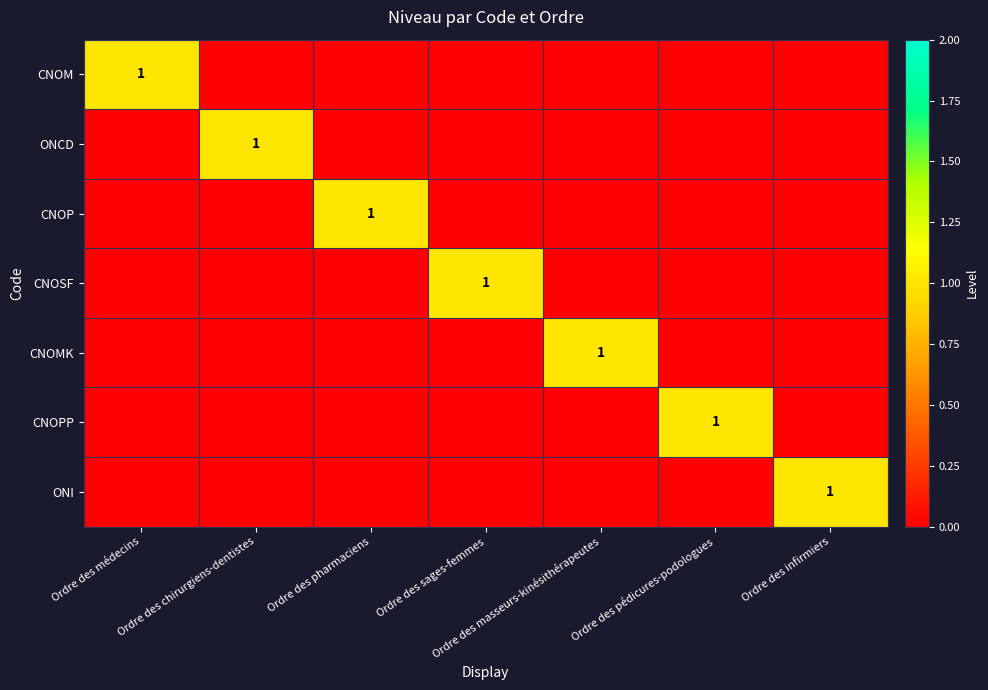

Is it true that ONCD equals 2 at Ordre des chirurgiens-dentistes?

False